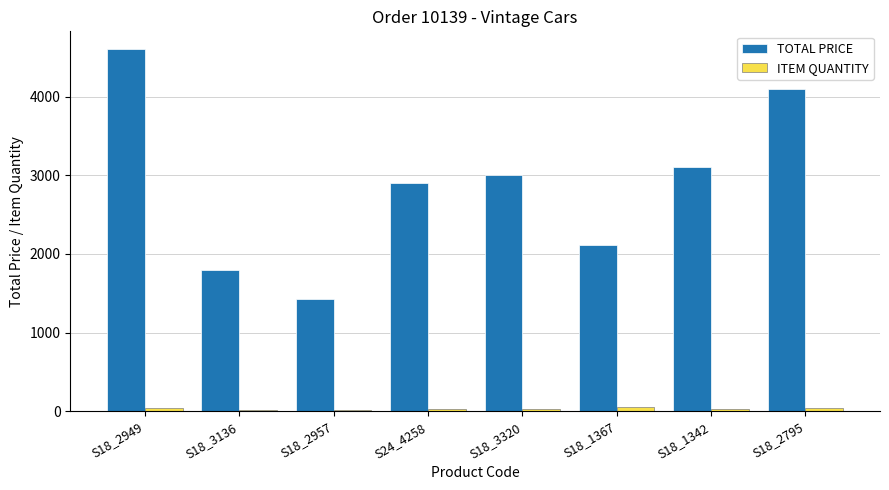

Which category has the highest value in the TOTAL PRICE series?

S18_2949